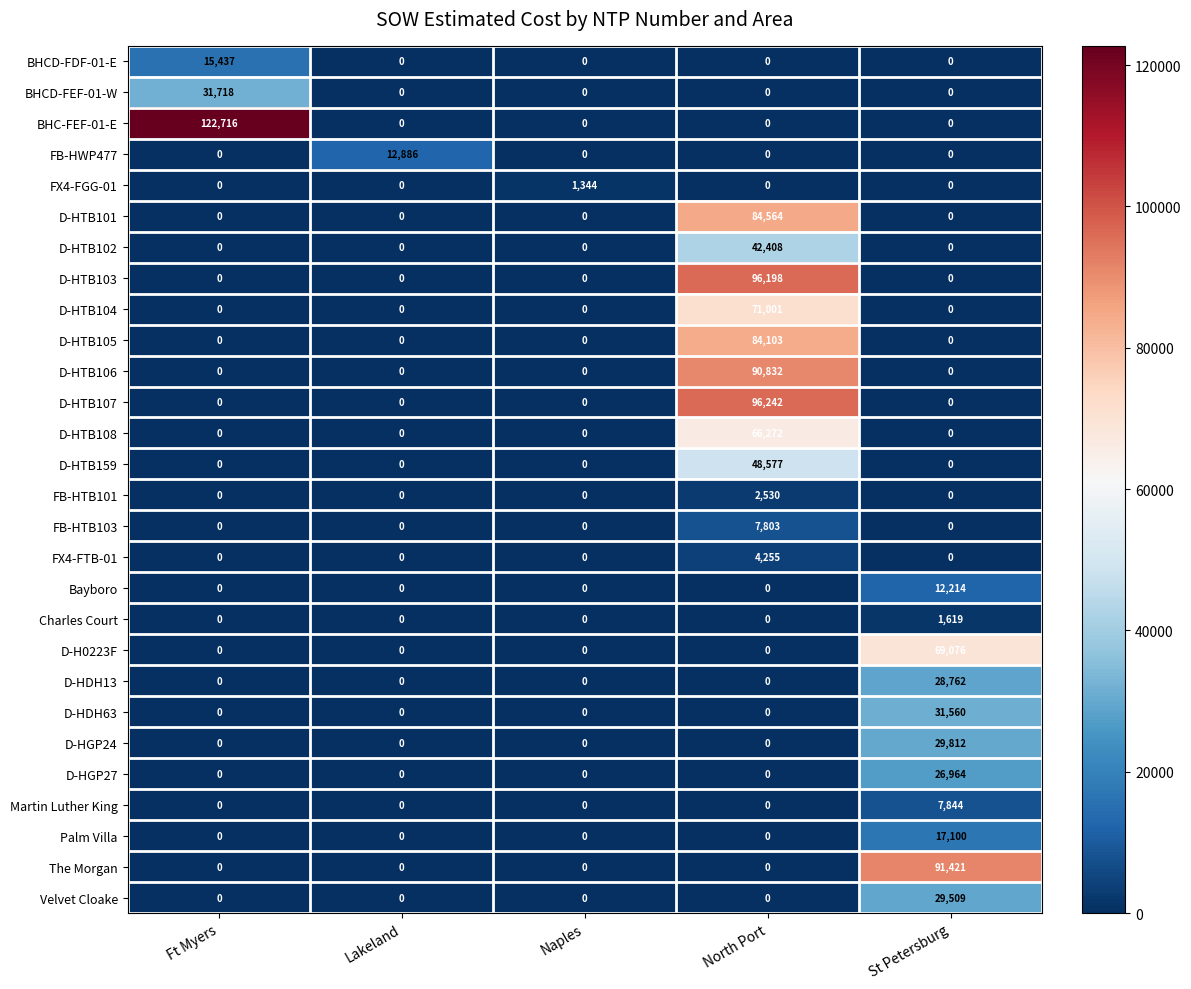

At which category does the chart reach its peak across all series?

Ft Myers